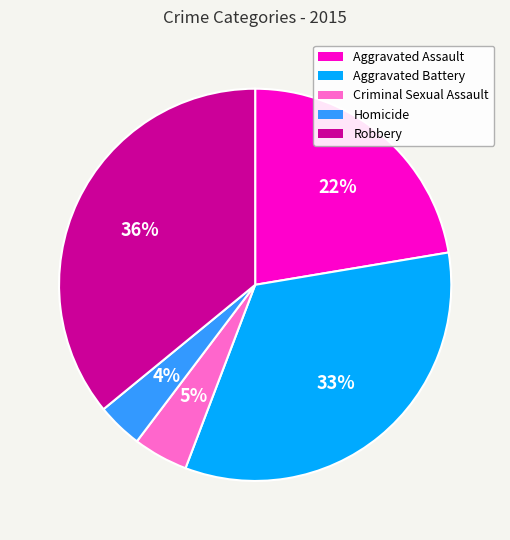

How many segments does this pie chart have?

5